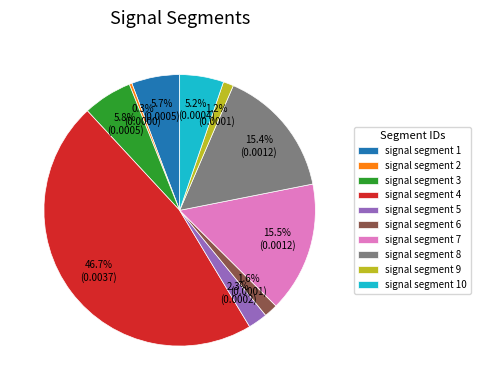

Count the number of slices in the pie.

10